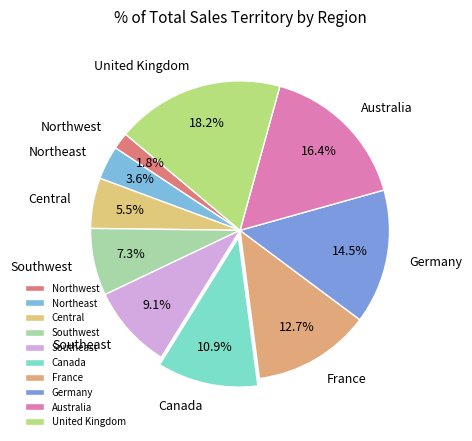

What percentage is the Northeast slice, to the nearest percent?

4%